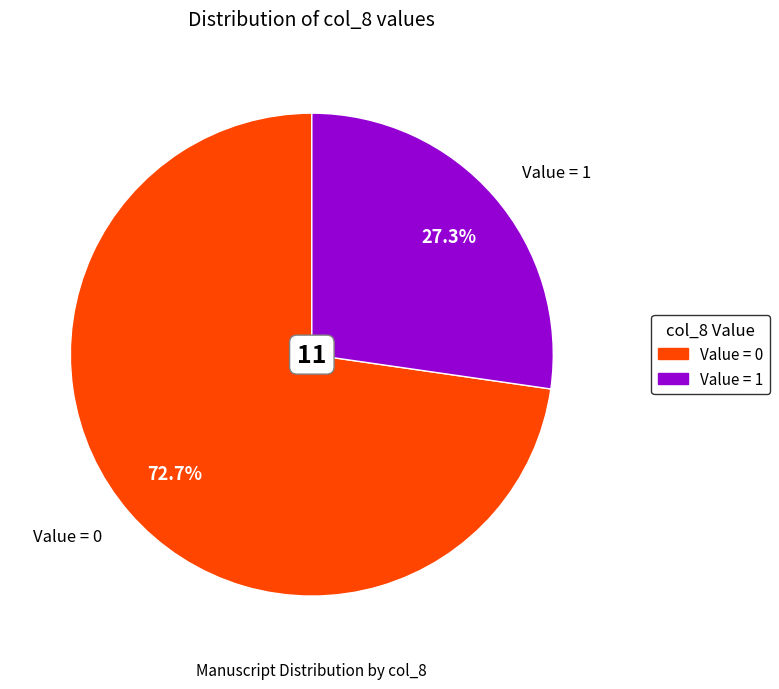

Is there a majority slice in this chart?

Yes